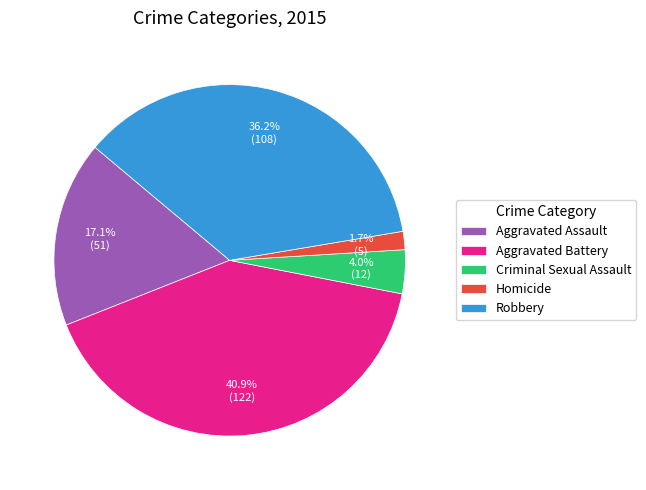

How many segments does this pie chart have?

5